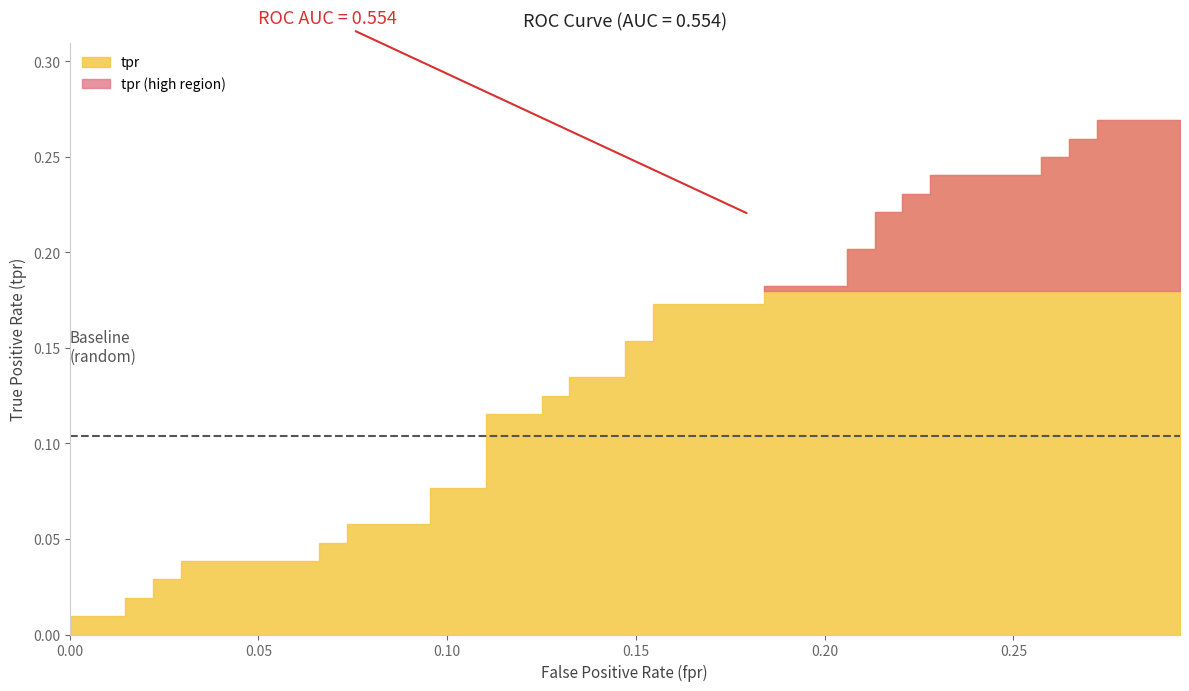

Reading left to right, list all the values displayed in this chart.

fpr: fpr=0.0	tpr=0.0	2=0.0	3=0.0	4=0.0	5=0.0	6=0.0	7=0.1	8=0.1	9=0.1	10=0.1	11=0.1	12=0.1	13=0.1	14=0.1	15=0.1	16=0.1	17=0.1	18=0.1	19=0.1	20=0.1	21=0.2	22=0.2	23=0.2	24=0.2	25=0.2	26=0.2	27=0.2	28=0.2	29=0.2	30=0.2	31=0.2	32=0.2	33=0.3	34=0.3	35=0.3	36=0.3	37=0.3	38=0.3	39=0.3
tpr: fpr=0.0	tpr=0.0	2=0.0	3=0.0	4=0.0	5=0.0	6=0.0	7=0.0	8=0.0	9=0.0	10=0.1	11=0.1	12=0.1	13=0.1	14=0.1	15=0.1	16=0.1	17=0.1	18=0.1	19=0.1	20=0.2	21=0.2	22=0.2	23=0.2	24=0.2	25=0.2	26=0.2	27=0.2	28=0.2	29=0.2	30=0.2	31=0.2	32=0.2	33=0.2	34=0.2	35=0.2	36=0.3	37=0.3	38=0.3	39=0.3